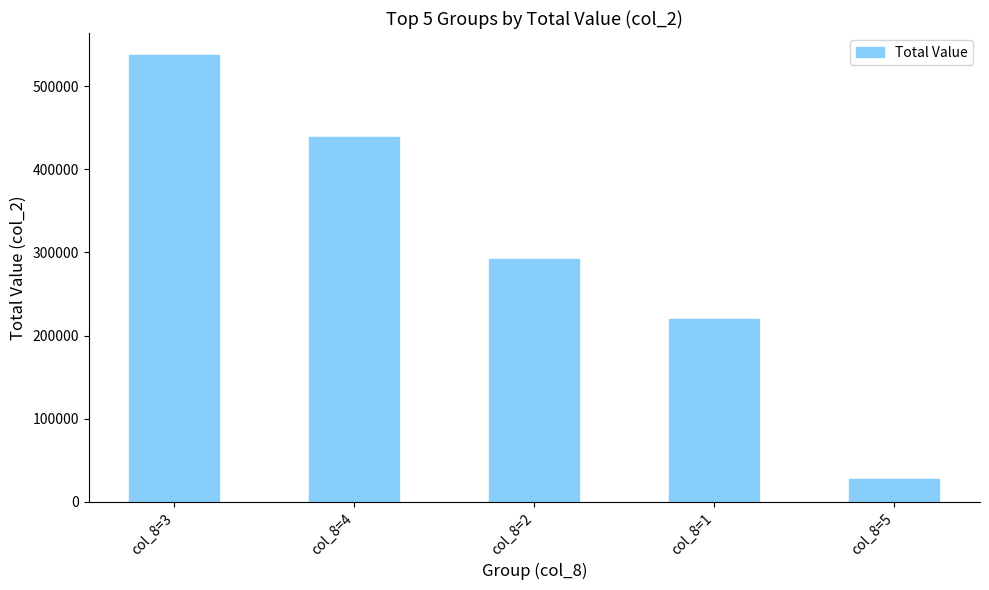

Which has a higher value, col_8=2 or col_8=4?

col_8=4